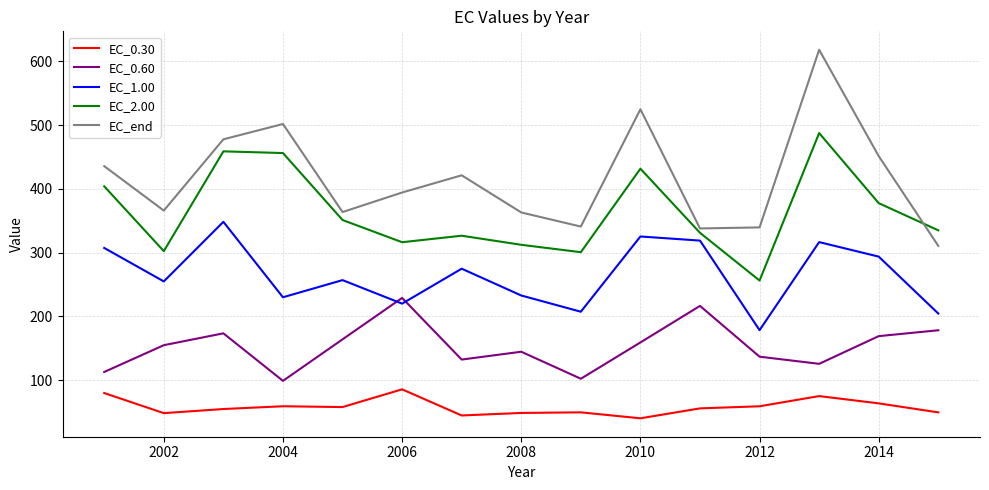

Which series has the largest total across all categories?

EC_end